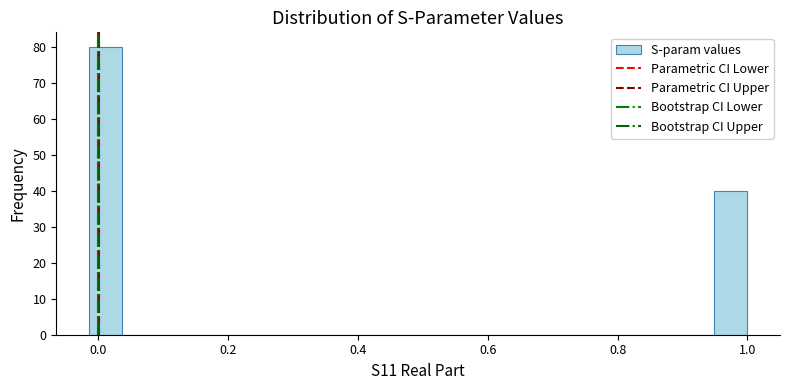

Read against the x-axis, roughly where is the centre of the tallest bar?

0.02